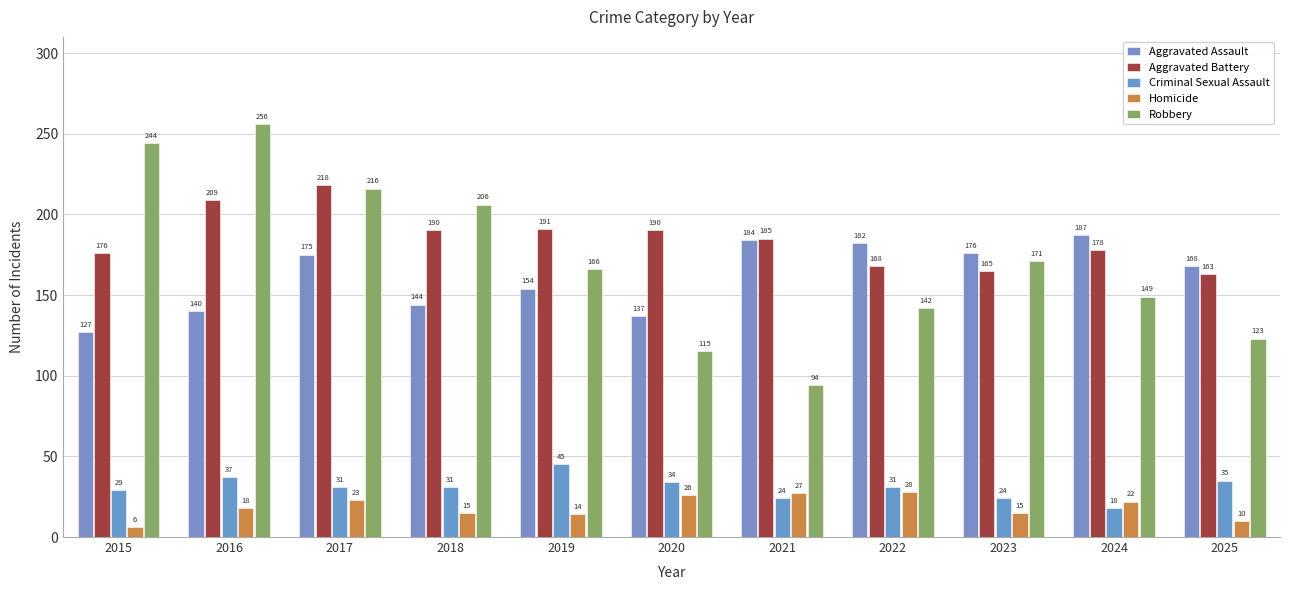

How many data points in Homicide are less than 18?

5